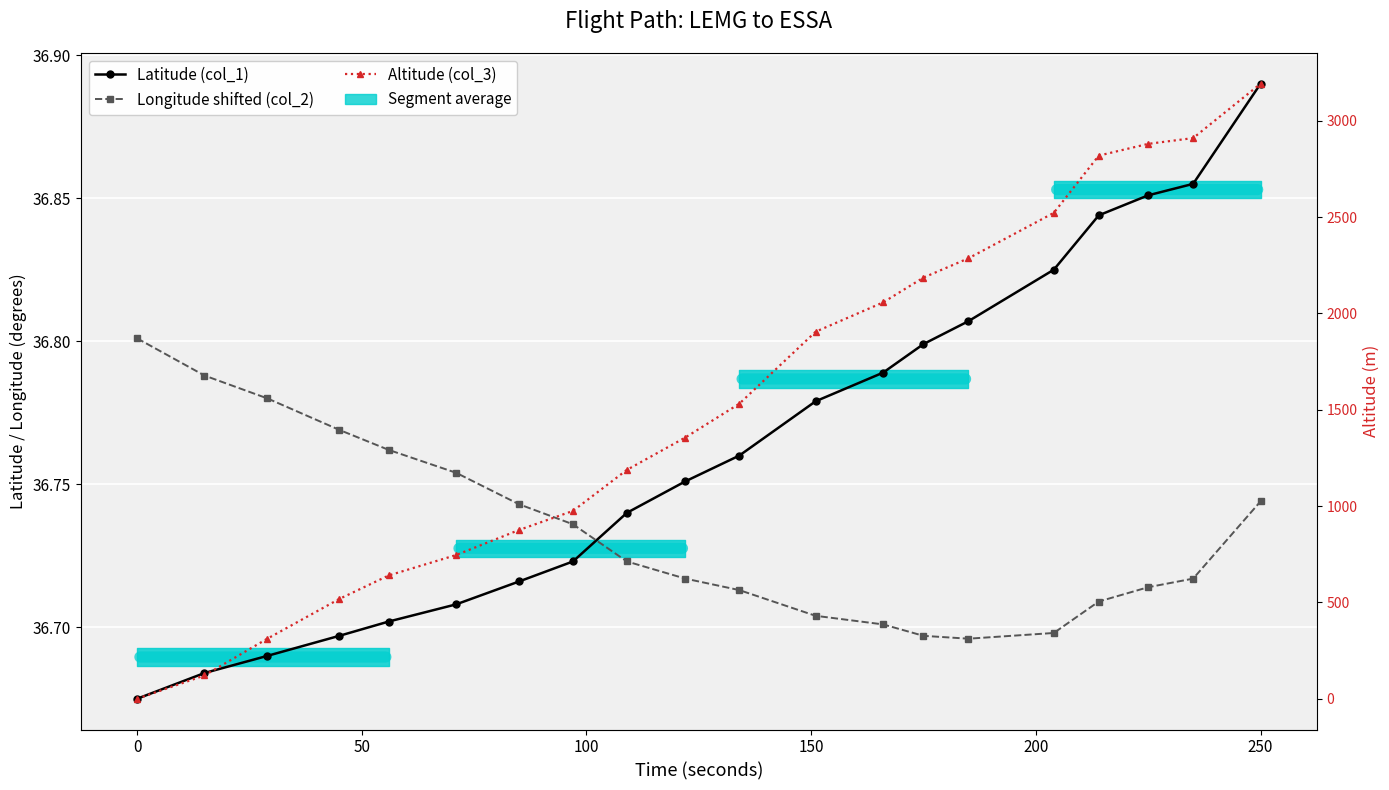

At which category is the sum across all series the highest?

250